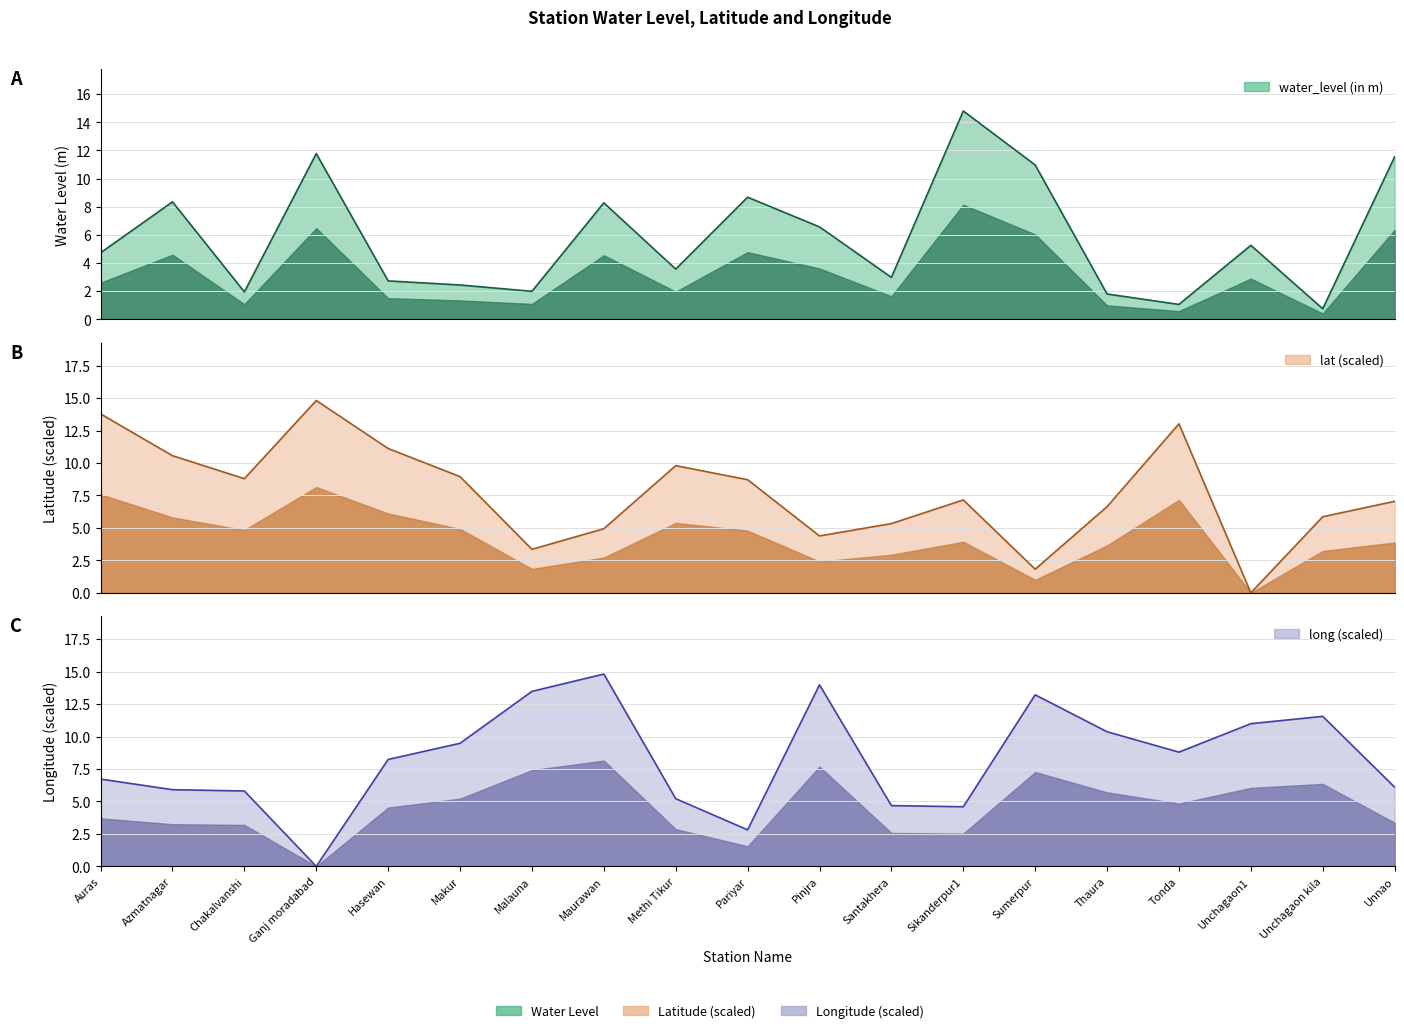

Between Tonda and Azmatnagar, which is larger?

Azmatnagar